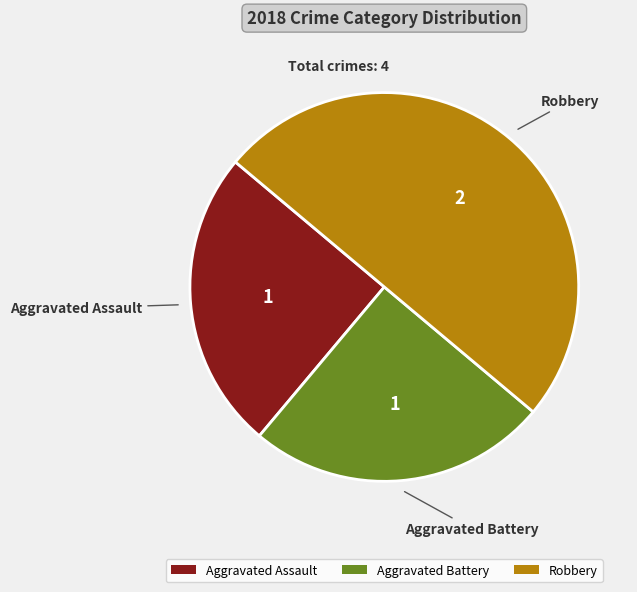

Which slice is the largest?

Robbery